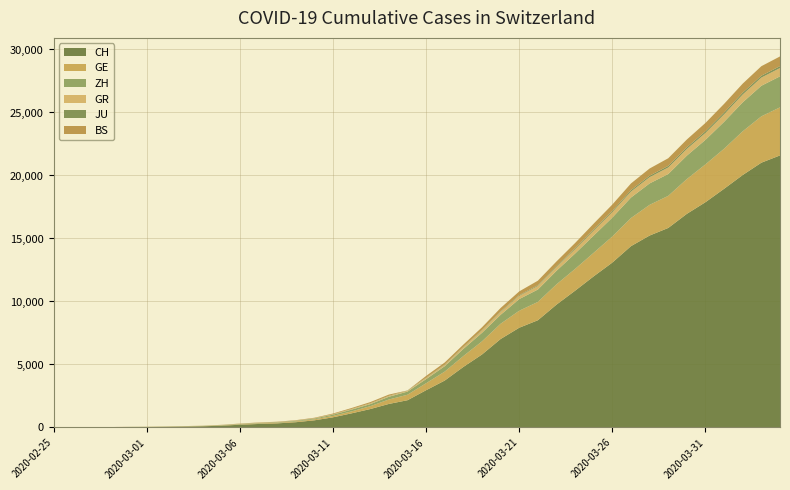

Reading left to right, list all the values displayed in this chart.

CH: 2020-02-25=0	2020-02-26=4	2020-02-27=8	2020-02-28=20	2020-02-29=30	2020-03-01=36	2020-03-02=50	2020-03-03=69	2020-03-04=97	2020-03-05=142	2020-03-06=219	2020-03-07=280	2020-03-08=327	2020-03-09=419	2020-03-10=570	2020-03-11=807	2020-03-12=1125	2020-03-13=1463	2020-03-14=1870	2020-03-15=2165	2020-03-16=2959	2020-03-17=3727	2020-03-18=4807	2020-03-19=5794	2020-03-20=7022	2020-03-21=7918	2020-03-22=8512	2020-03-23=9752	2020-03-24=10858	2020-03-25=12000	2020-03-26=13091	2020-03-27=14394	2020-03-28=15235	2020-03-29=15837	2020-03-30=16957	2020-03-31=17882	2020-04-01=18946	2020-04-02=20040	2020-04-03=21017	2020-04-04=21593
GE: 2020-02-25=0	2020-02-26=1	2020-02-27=1	2020-02-28=5	2020-02-29=9	2020-03-01=10	2020-03-02=11	2020-03-03=14	2020-03-04=16	2020-03-05=20	2020-03-06=30	2020-03-07=43	2020-03-08=45	2020-03-09=60	2020-03-10=80	2020-03-11=114	2020-03-12=155	2020-03-13=227	2020-03-14=351	2020-03-15=435	2020-03-16=556	2020-03-17=710	2020-03-18=863	2020-03-19=1041	2020-03-20=1212	2020-03-21=1350	2020-03-22=1453	2020-03-23=1611	2020-03-24=1729	2020-03-25=1870	2020-03-26=2073	2020-03-27=2231	2020-03-28=2436	2020-03-29=2547	2020-03-30=2761	2020-03-31=3003	2020-04-01=3180	2020-04-02=3469	2020-04-03=3678	2020-04-04=3816
ZH: 2020-02-25=0	2020-02-26=0	2020-02-27=2	2020-02-28=2	2020-02-29=6	2020-03-01=7	2020-03-02=10	2020-03-03=13	2020-03-04=15	2020-03-05=23	2020-03-06=29	2020-03-07=34	2020-03-08=40	2020-03-09=49	2020-03-10=62	2020-03-11=101	2020-03-12=140	2020-03-13=163	2020-03-14=218	2020-03-15=250	2020-03-16=326	2020-03-17=429	2020-03-18=568	2020-03-19=679	2020-03-20=711	2020-03-21=925	2020-03-22=984	2020-03-23=1073	2020-03-24=1221	2020-03-25=1368	2020-03-26=1500	2020-03-27=1627	2020-03-28=1701	2020-03-29=1733	2020-03-30=1859	2020-03-31=1947	2020-04-01=2136	2020-04-02=2300	2020-04-03=2428	2020-04-04=2461
GR: 2020-02-25=0	2020-02-26=2	2020-02-27=2	2020-02-28=6	2020-02-29=6	2020-03-01=6	2020-03-02=9	2020-03-03=9	2020-03-04=12	2020-03-05=14	2020-03-06=16	2020-03-07=17	2020-03-08=18	2020-03-09=18	2020-03-10=22	2020-03-11=31	2020-03-12=43	2020-03-13=53	2020-03-14=56	2020-03-15=71	2020-03-16=84	2020-03-17=101	2020-03-18=128	2020-03-19=182	2020-03-20=226	2020-03-21=258	2020-03-22=284	2020-03-23=300	2020-03-24=343	2020-03-25=393	2020-03-26=433	2020-03-27=474	2020-03-28=495	2020-03-29=519	2020-03-30=535	2020-03-31=547	2020-04-01=592	2020-04-02=622	2020-04-03=649	2020-04-04=657
JU: 2020-02-25=0	2020-02-26=0	2020-02-27=1	2020-02-28=1	2020-02-29=1	2020-03-01=1	2020-03-02=1	2020-03-03=2	2020-03-04=2	2020-03-05=4	2020-03-06=4	2020-03-07=5	2020-03-08=5	2020-03-09=7	2020-03-10=7	2020-03-11=7	2020-03-12=12	2020-03-13=17	2020-03-14=18	2020-03-15=19	2020-03-16=25	2020-03-17=29	2020-03-18=32	2020-03-19=36	2020-03-20=44	2020-03-21=54	2020-03-22=61	2020-03-23=69	2020-03-24=82	2020-03-25=92	2020-03-26=100	2020-03-27=114	2020-03-28=119	2020-03-29=127	2020-03-30=128	2020-03-31=140	2020-04-01=145	2020-04-02=149	2020-04-03=149	2020-04-04=154
BS: 2020-02-25=0	2020-02-26=0	2020-02-27=1	2020-02-28=1	2020-02-29=1	2020-03-01=1	2020-03-02=1	2020-03-03=3	2020-03-04=3	2020-03-05=8	2020-03-06=15	2020-03-07=21	2020-03-08=24	2020-03-09=28	2020-03-10=33	2020-03-11=49	2020-03-12=73	2020-03-13=92	2020-03-14=100	2020-03-15=0	2020-03-16=143	2020-03-17=164	2020-03-18=181	2020-03-19=220	2020-03-20=270	2020-03-21=297	2020-03-22=356	2020-03-23=374	2020-03-24=410	2020-03-25=462	2020-03-26=501	2020-03-27=530	2020-03-28=569	2020-03-29=605	2020-03-30=617	2020-03-31=653	2020-04-01=687	2020-04-02=714	2020-04-03=754	2020-04-04=767